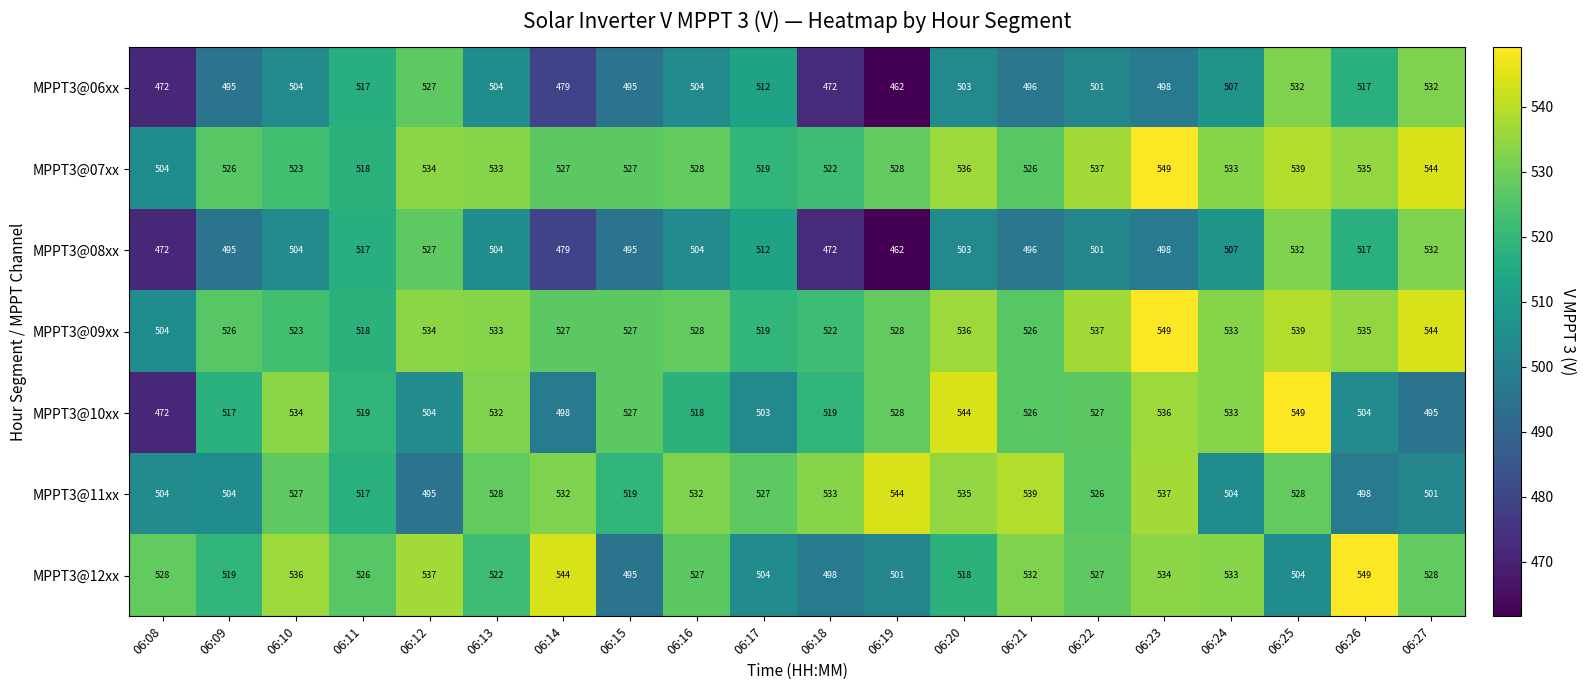

Read the MPPT3@11xx value at 06:16, to the nearest 5.

530